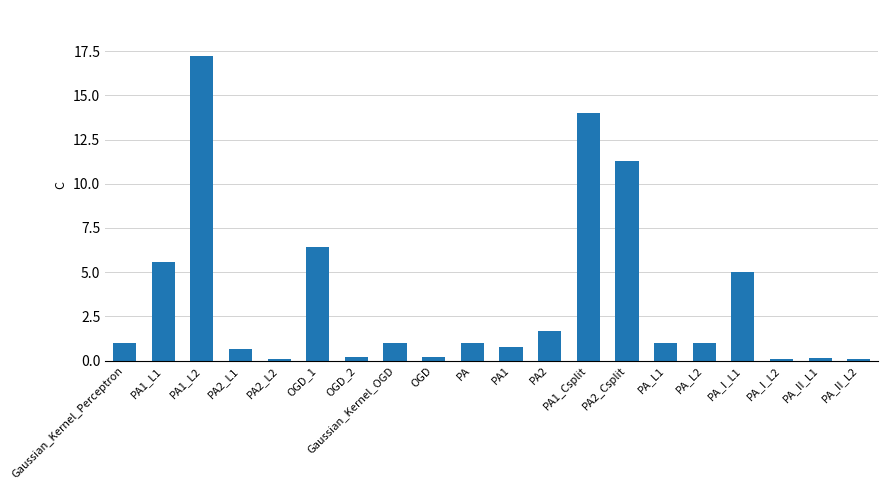

What is the difference between the second highest and minimum values?

13.9